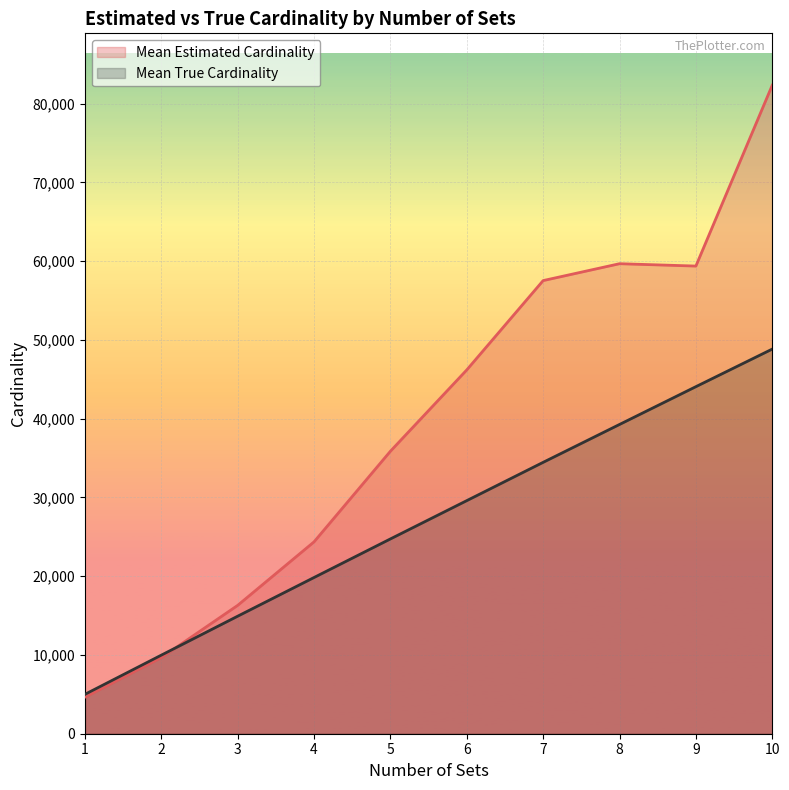

How many intersections are there between Mean Estimated Cardinality and Mean True Cardinality?

1